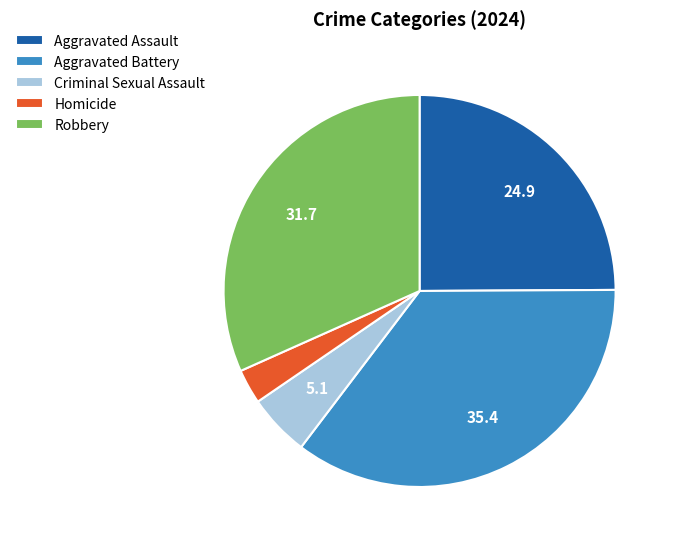

Does Robbery represent more than half of the total?

No